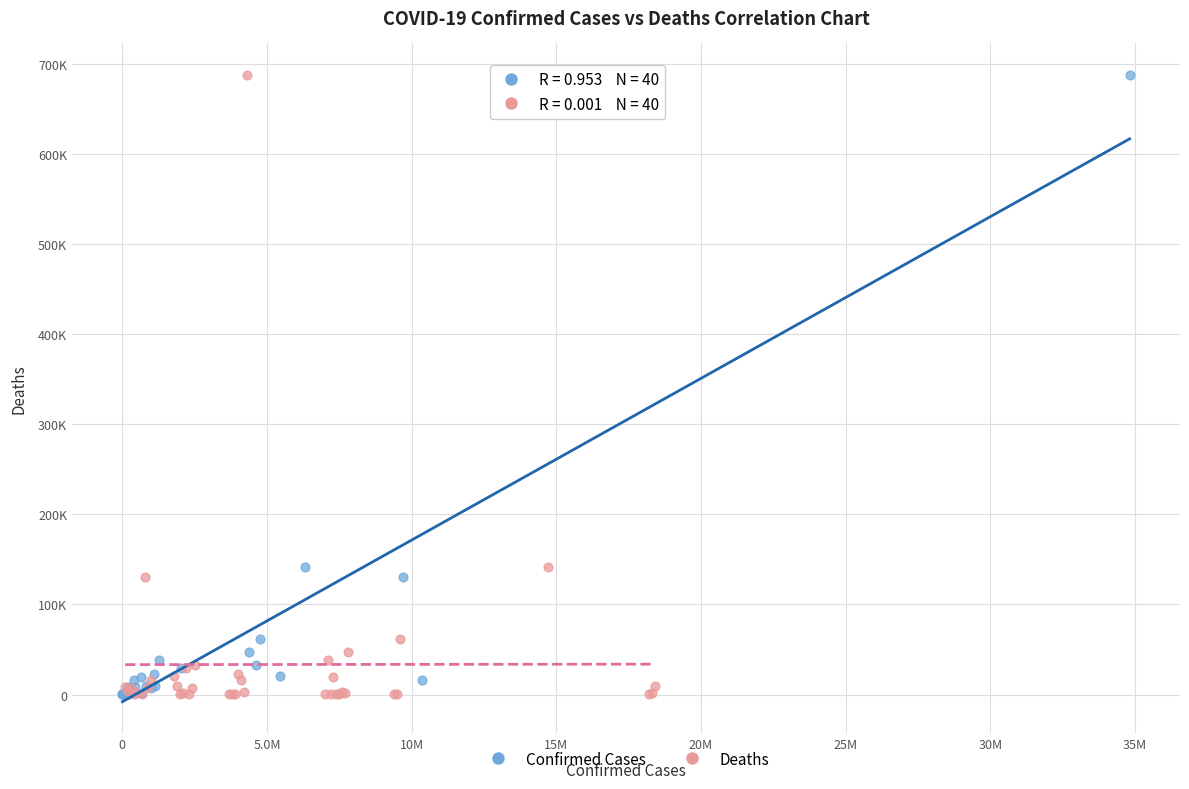

What are all the series names shown in the legend?

Confirmed Cases, Deaths